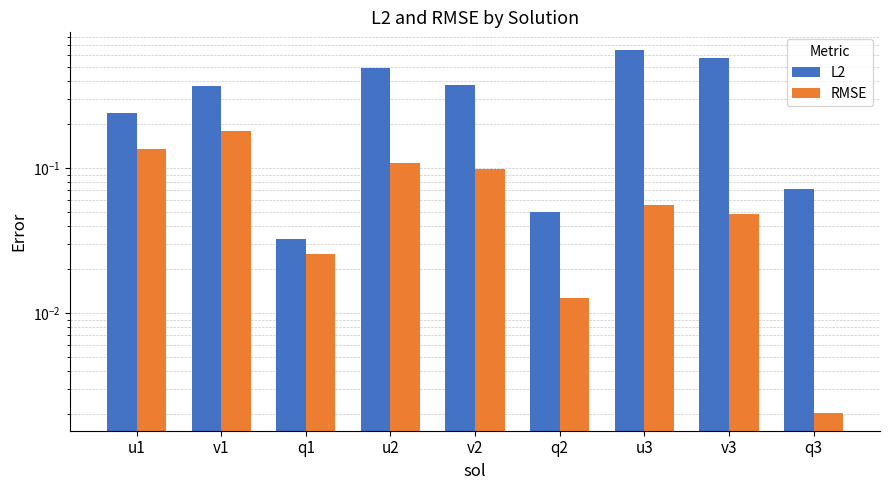

What is the difference between the maximum and second lowest values in the L2 series?

0.6